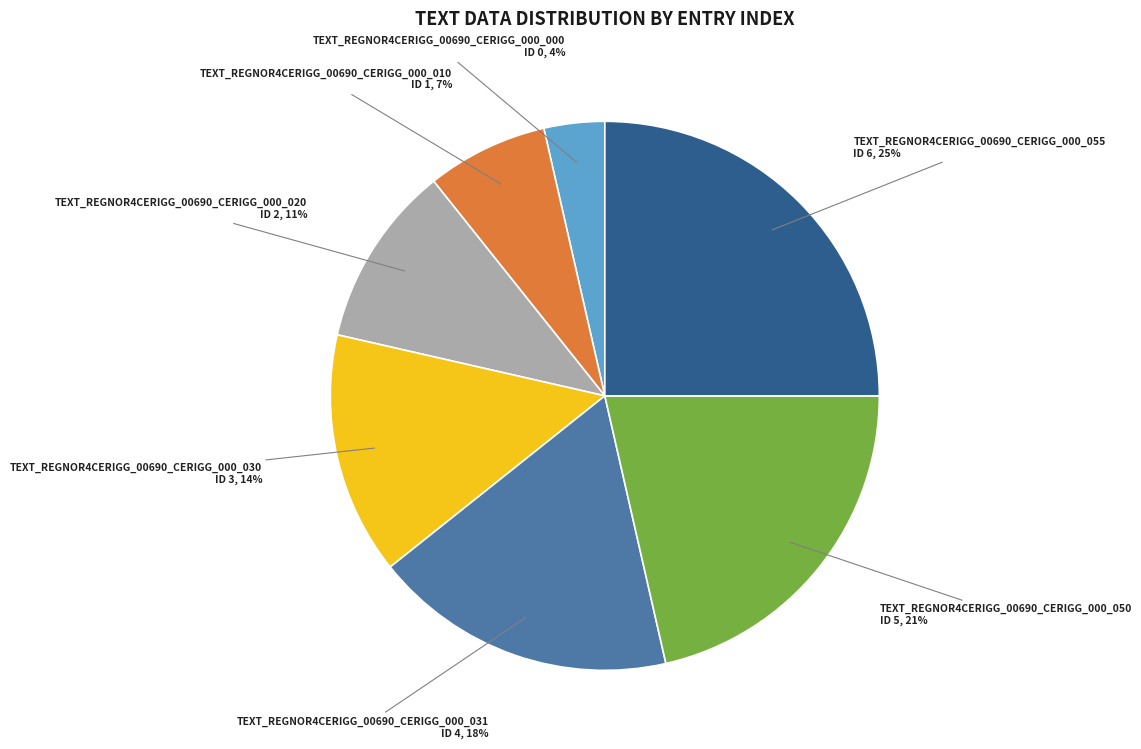

What percentage is the TEXT_REGNOR4CERIGG_00690_CERIGG_000_050 slice, to the nearest percent?

21%